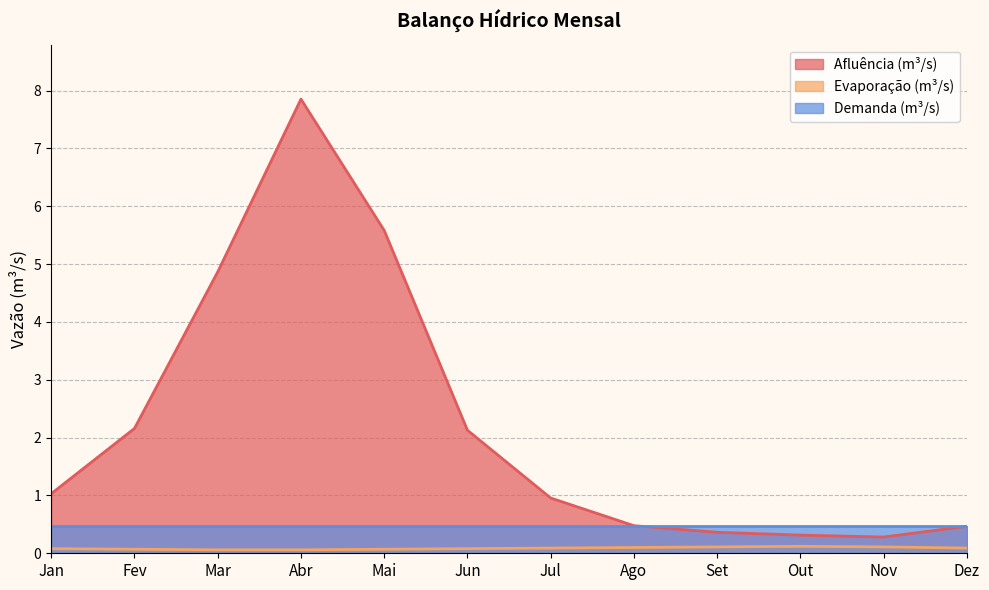

What position from the right is Abr?

9